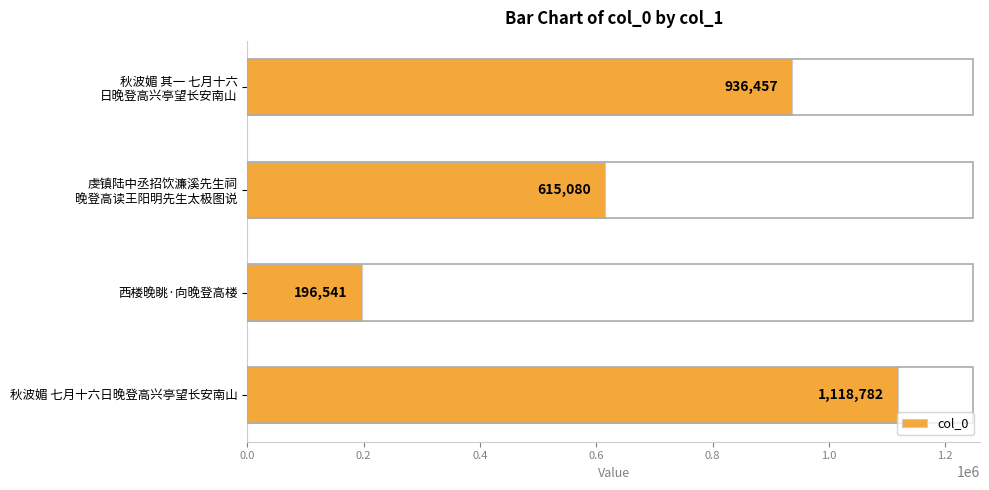

Rank the categories by value from lowest to highest.

西楼晚眺·向晚登高楼, 虔镇陆中丞招饮濂溪先生祠
晚登高读王阳明先生太极图说, 秋波媚 其一 七月十六
日晚登高兴亭望长安南山, 秋波媚 七月十六日晚登高兴亭望长安南山